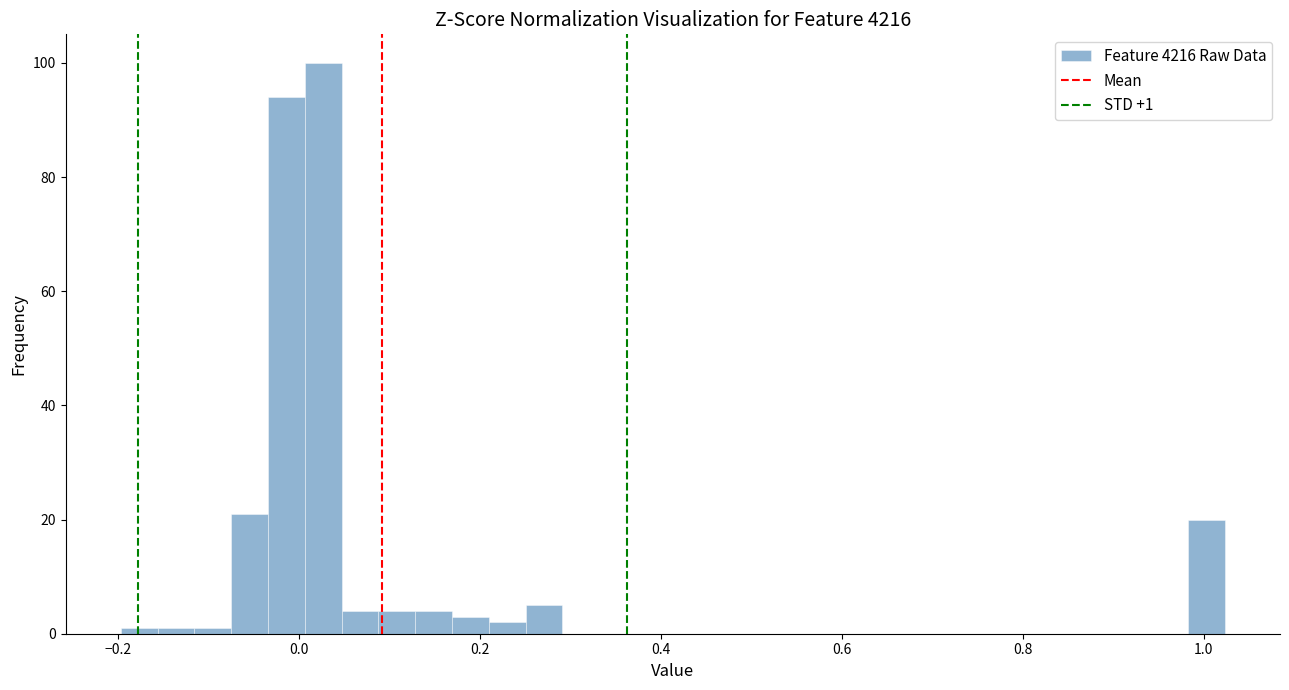

Read against the x-axis, roughly where is the centre of the tallest bar?

0.02